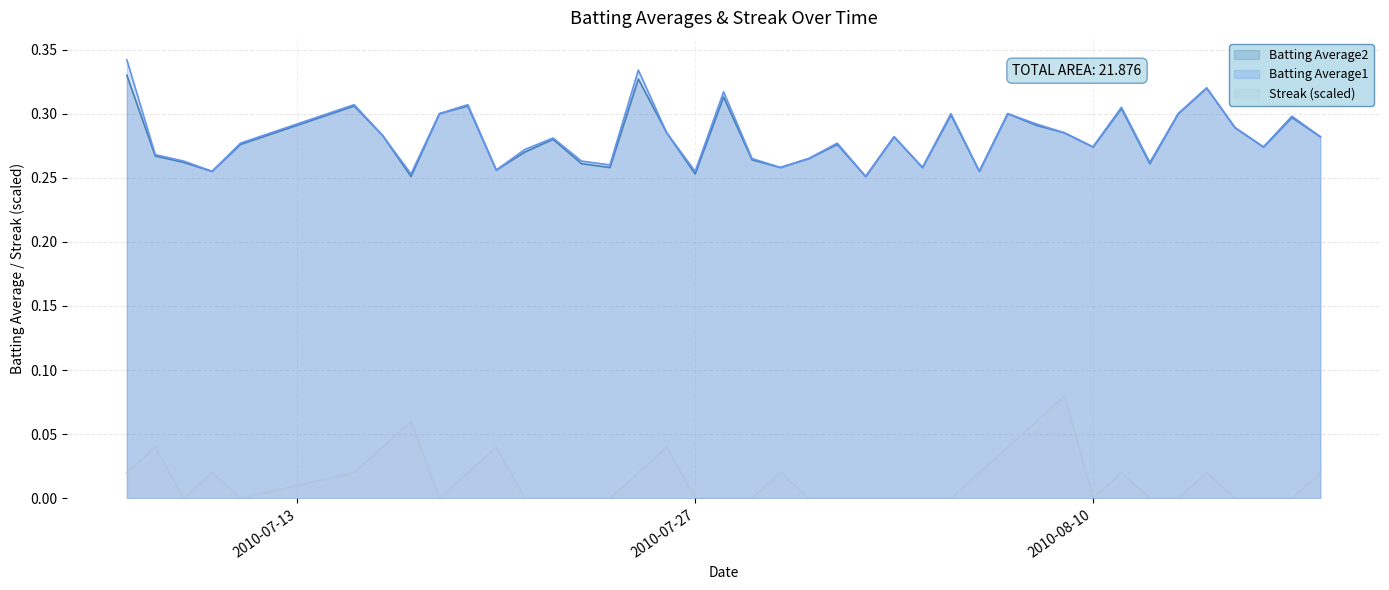

Is it true that Batting Average2 equals 0.4 at 2010-08-17?

False